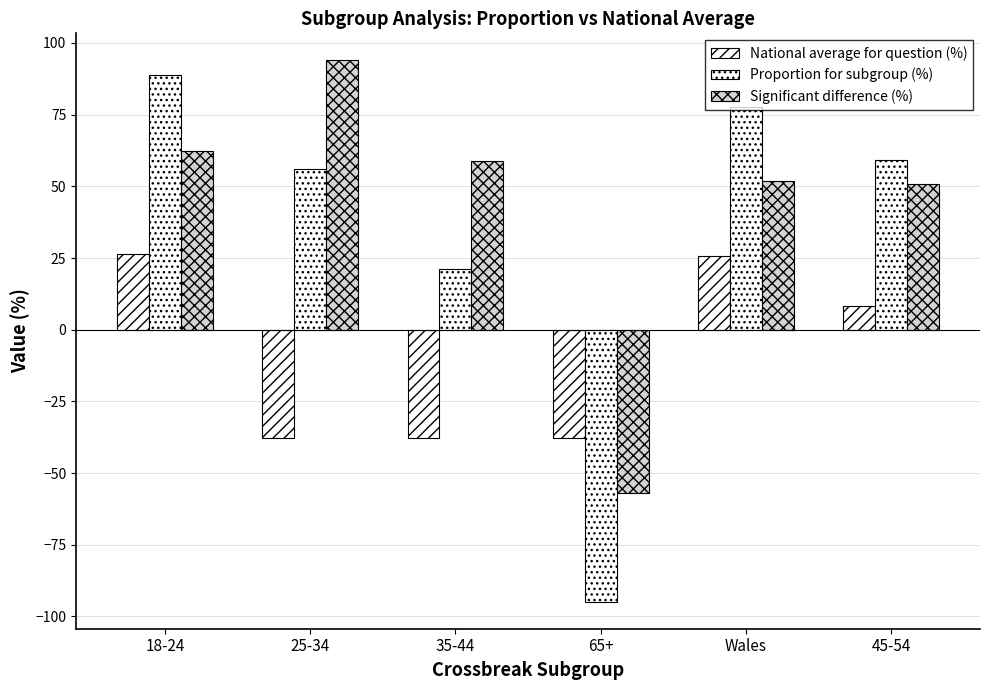

What is the label of the 5th bar from the left?

Wales